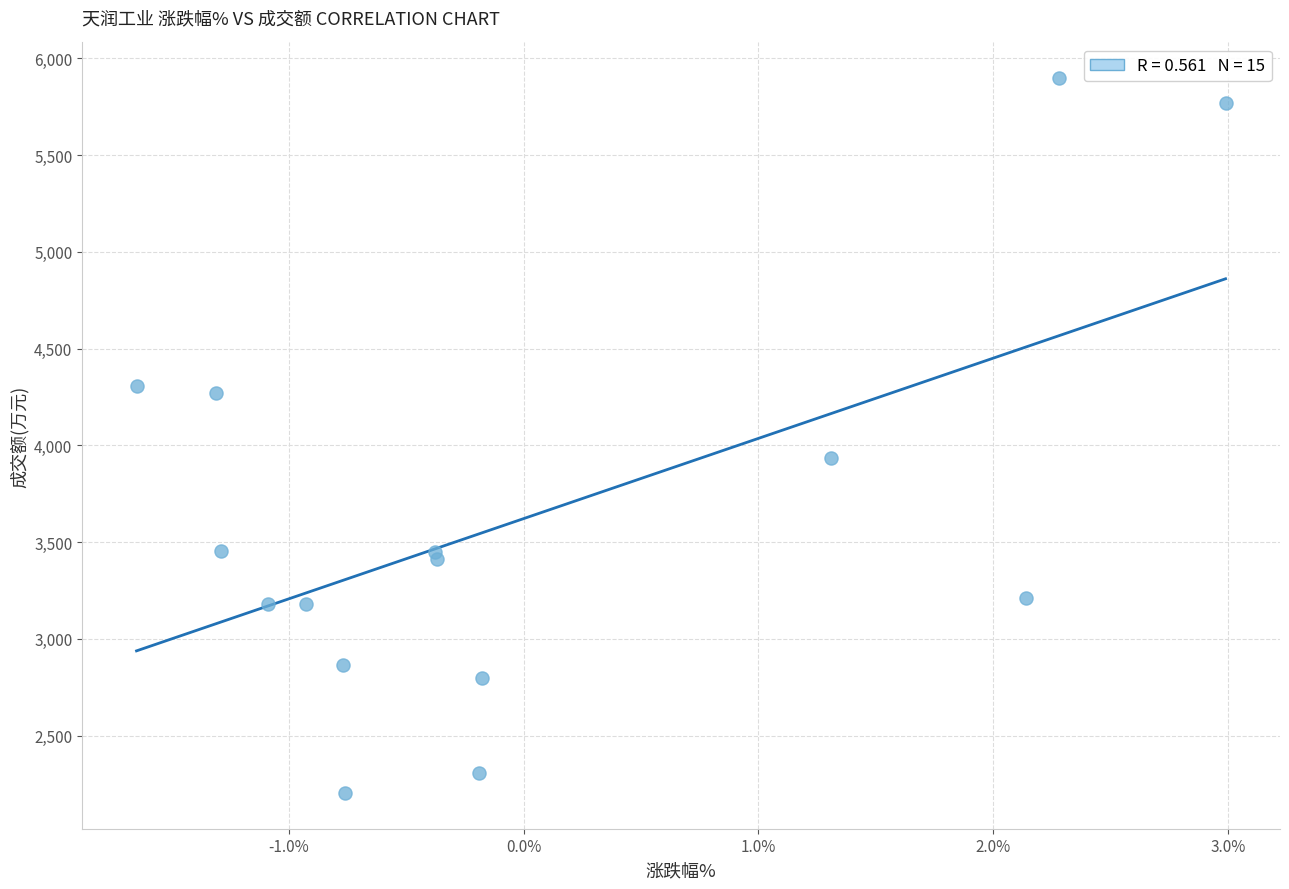

What Y value in the scatter plot is closest to 4050?

3934